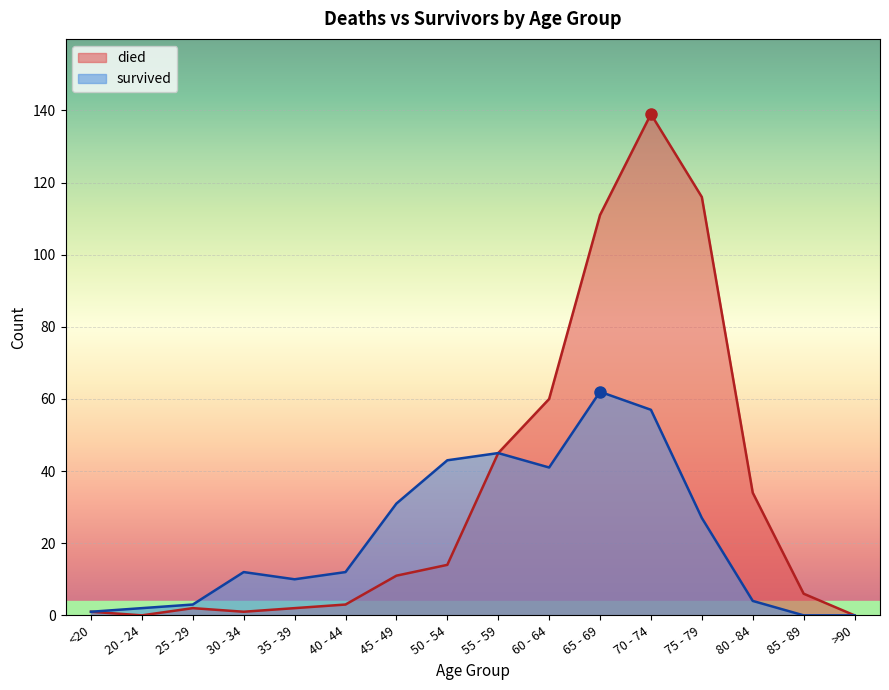

Rank the categories by died value from lowest to highest.

20 - 24, >90, <20, 30 - 34, 25 - 29, 35 - 39, 40 - 44, 85 - 89, 45 - 49, 50 - 54, 80 - 84, 55 - 59, 60 - 64, 65 - 69, 75 - 79, 70 - 74